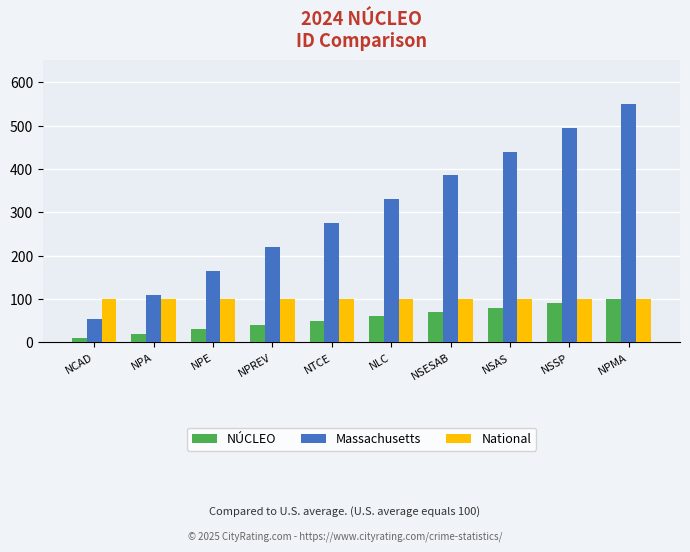

Is the value of NÚCLEO at NLC greater than the value of National at NSESAB?

No